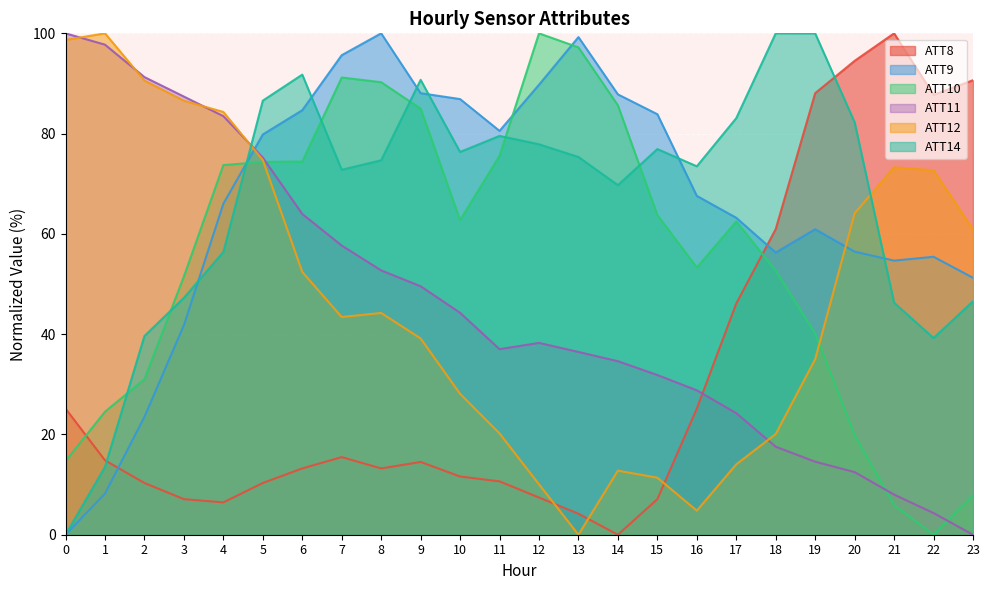

How many lines are shown in the chart?

6